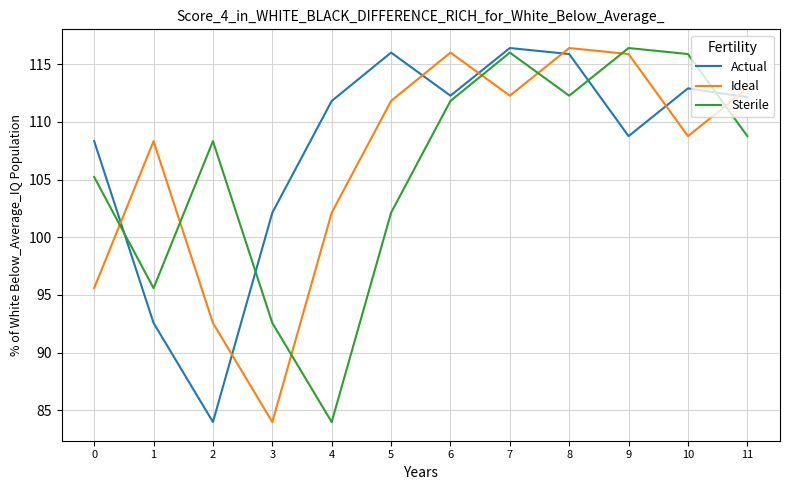

What is the difference between the maximum and minimum values in the Ideal series?

32.4